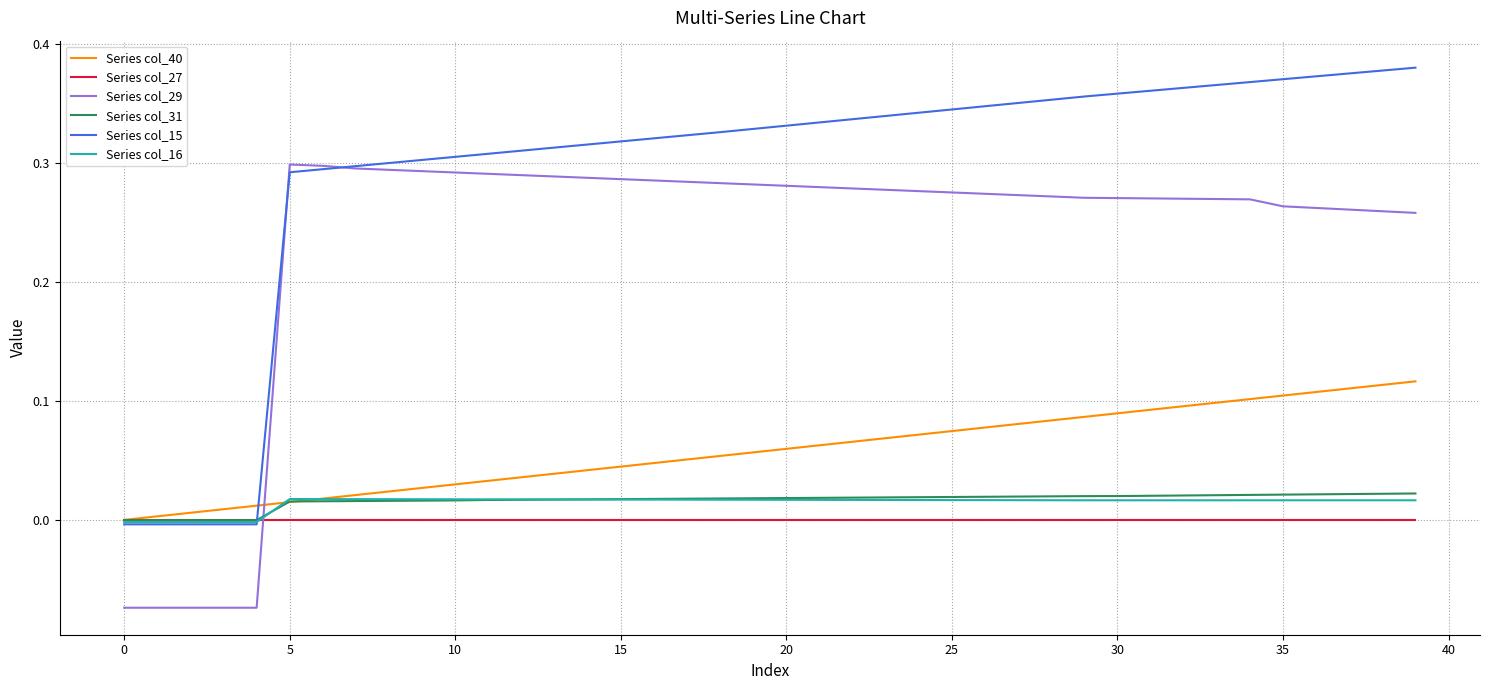

Which series has the largest total across all categories?

Series col_15